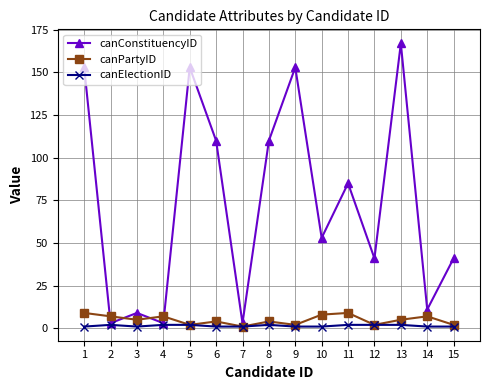

How many categories are shown in the chart?

15